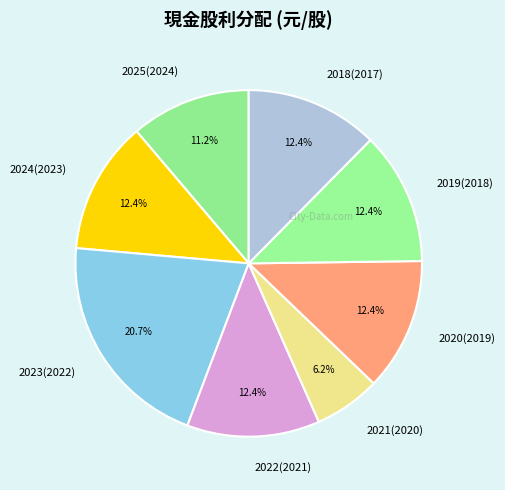

Combined, do 2022(2021) and 2025(2024) account for over 50%?

No